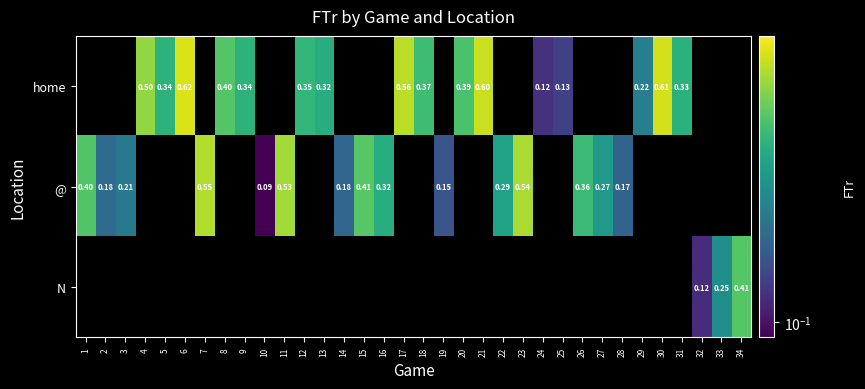

Rank the series by their maximum value, from highest to lowest.

home, @, N